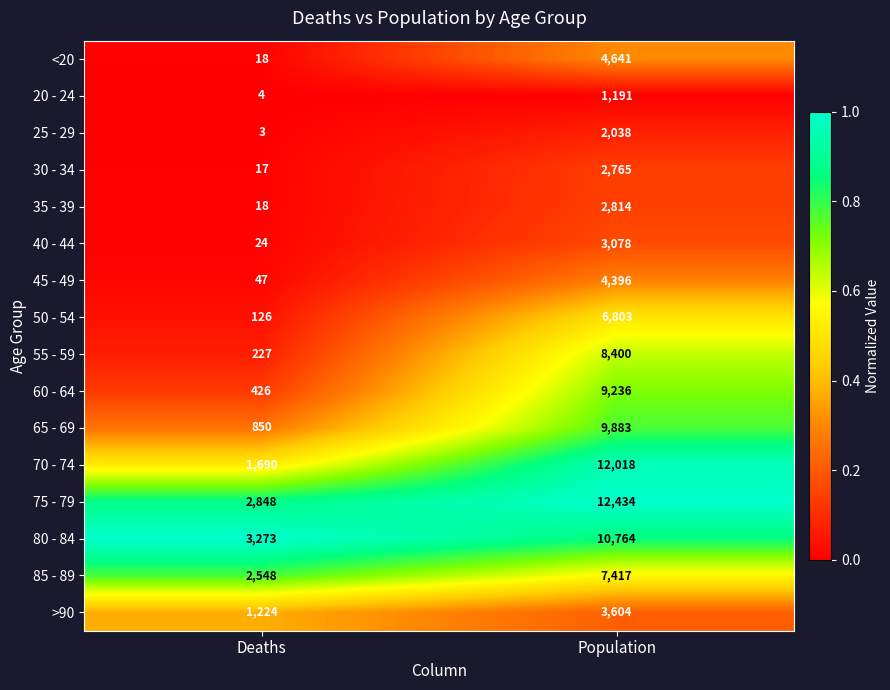

List the series in order of their peak value, highest first.

75 - 79, 70 - 74, 80 - 84, 65 - 69, 60 - 64, 55 - 59, 85 - 89, 50 - 54, <20, 45 - 49, >90, 40 - 44, 35 - 39, 30 - 34, 25 - 29, 20 - 24